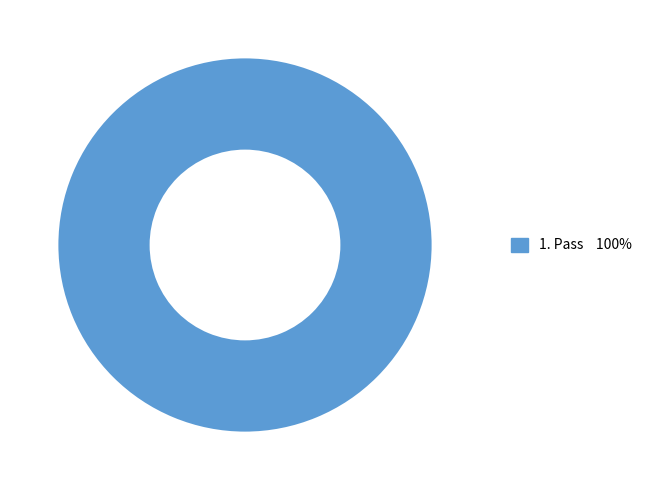

Does any single category account for the majority?

Yes